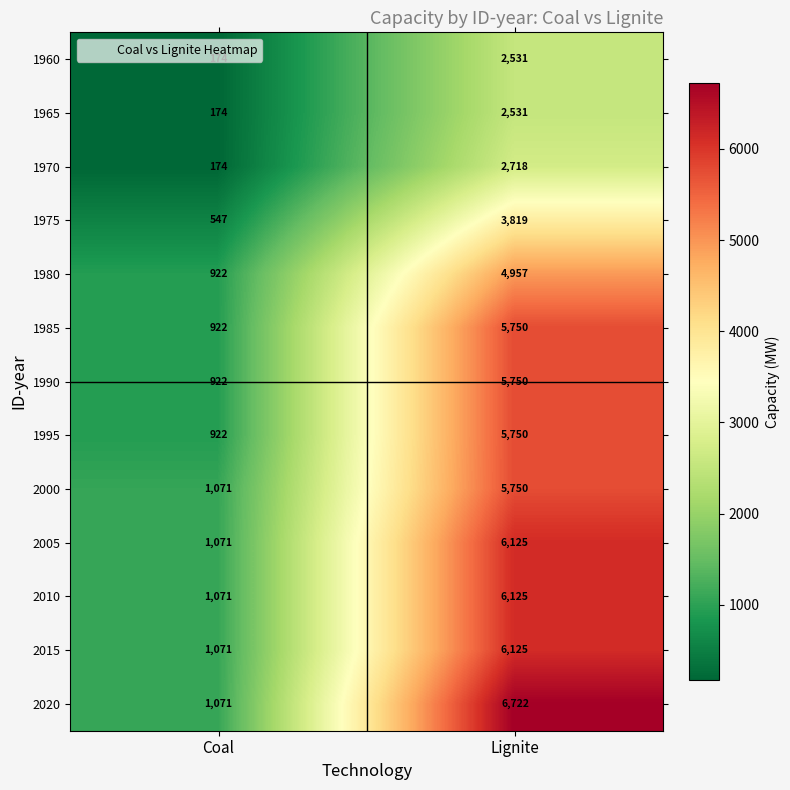

Which series has the largest total across all categories?

2020